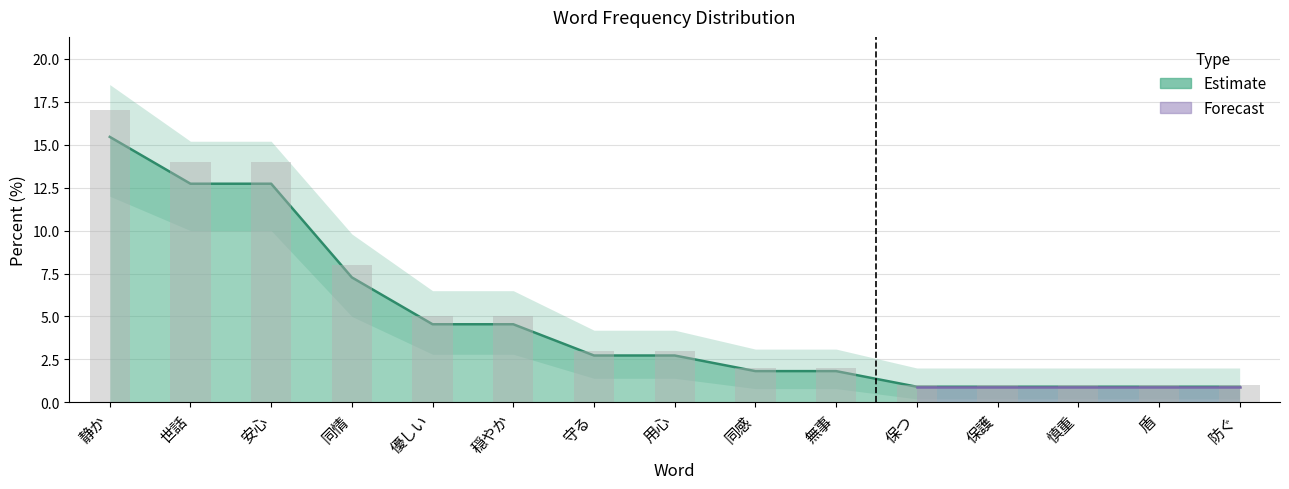

Reading left to right, list all the values displayed in this chart.

percent: 17.0	14.0	14.0	8.0	5.0	5.0	3.0	3.0	2.0	2.0	1.0	1.0	1.0	1.0	1.0
percent_upper: 15.5	12.7	12.7	7.3	4.5	4.5	2.7	2.7	1.8	1.8	0.9	0.9	0.9	0.9	0.9